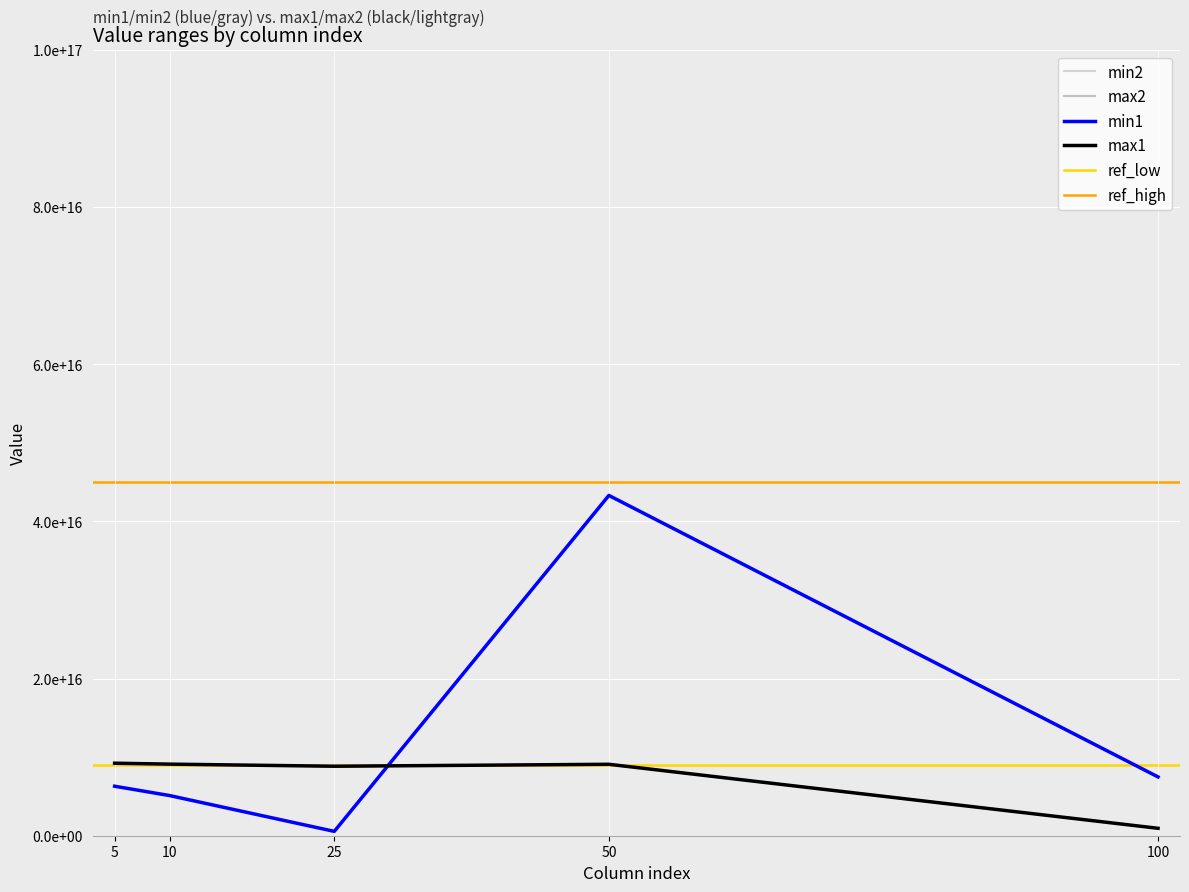

What is the value of the max2 point at the 4th from the left?

9091779206187468